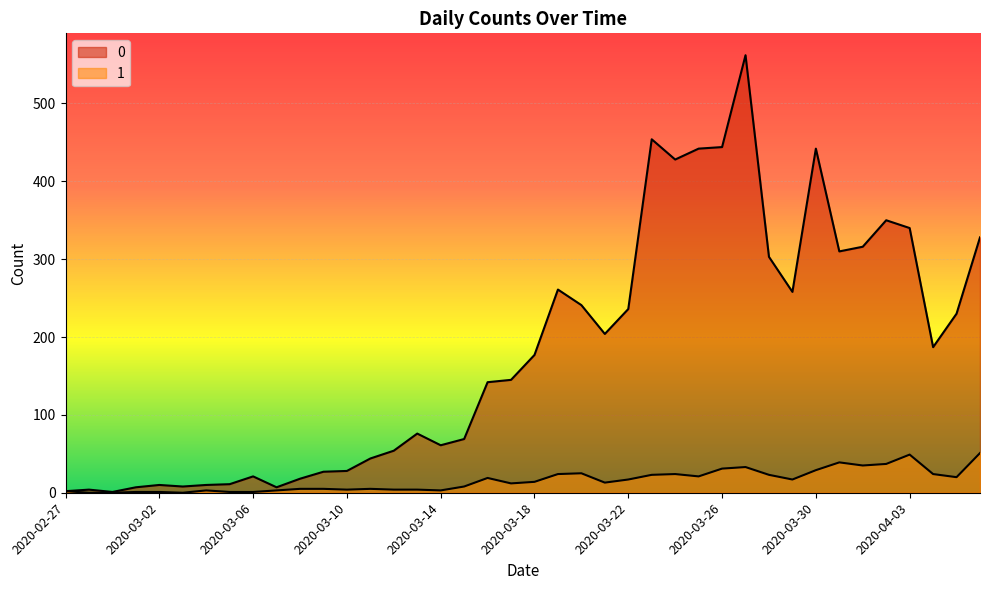

At which category does 1 reach its first local peak?

2020-03-04